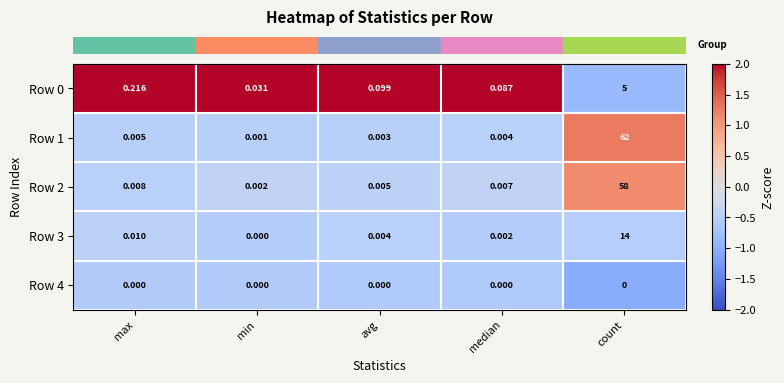

At which category is the sum across all series the highest?

count